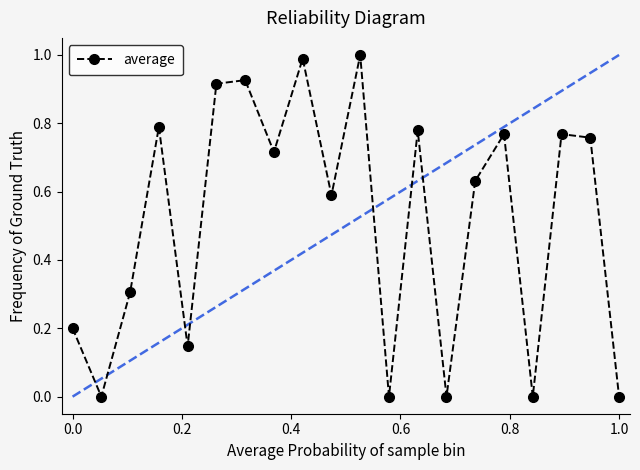

How many interior local valleys (lower than both neighbors) does the data have?

7